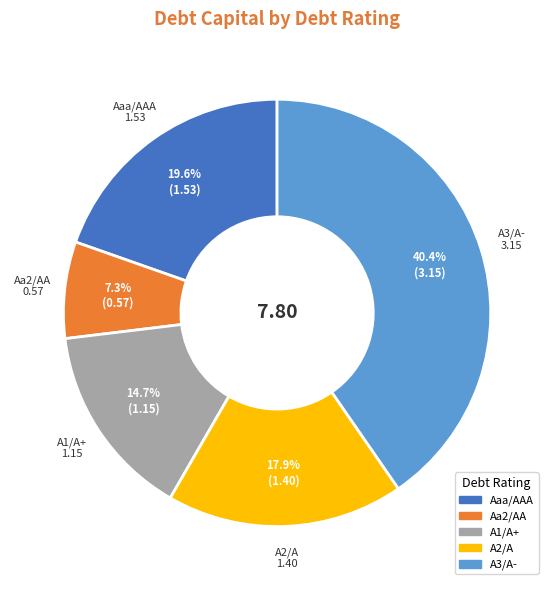

To the nearest percent, what is the average slice percentage?

20%